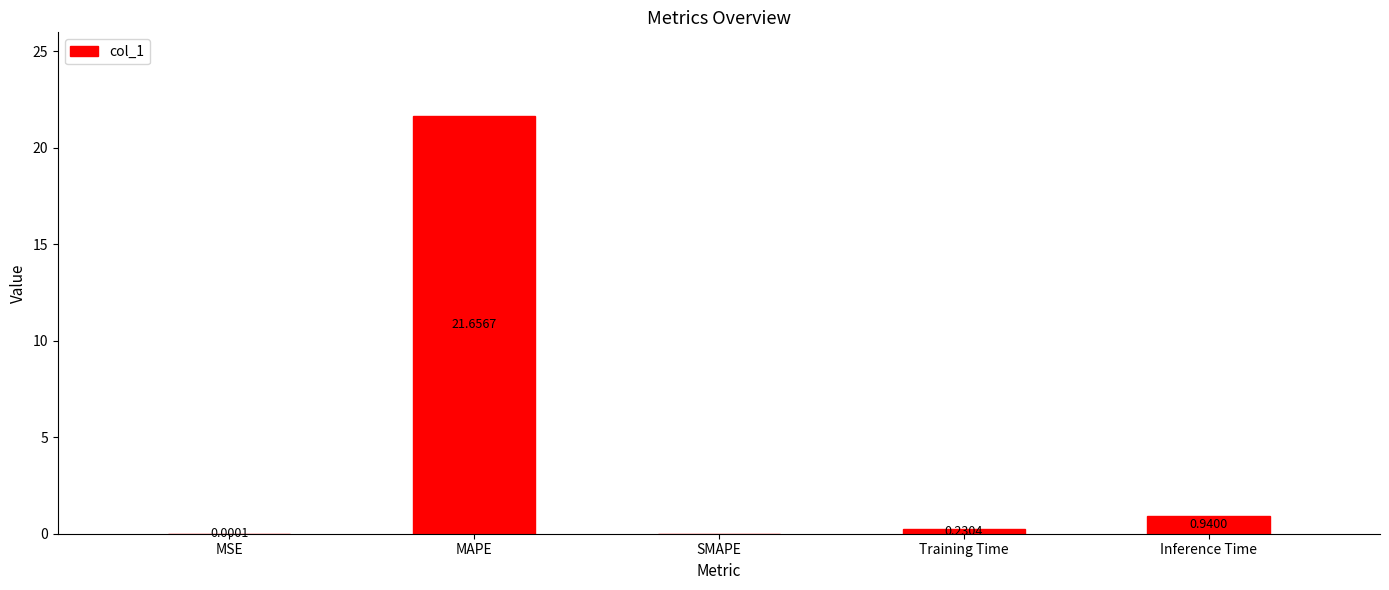

What is the sum of all values?

22.8